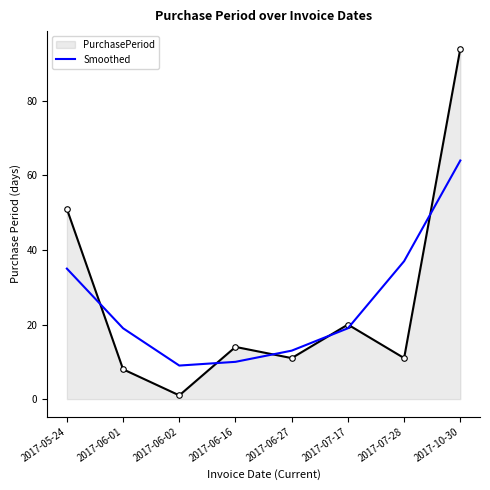

Is it true that Smoothed equals 15 at 2017-06-16?

False